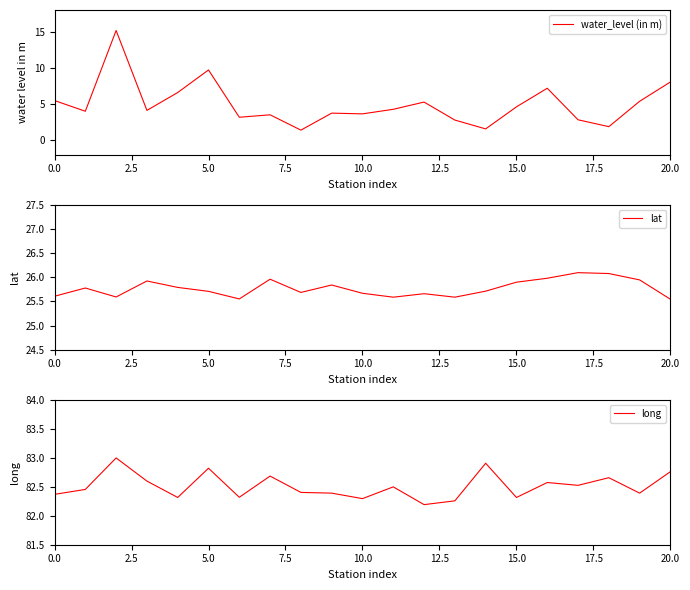

At how many categories does at least one series exceed 33?

21